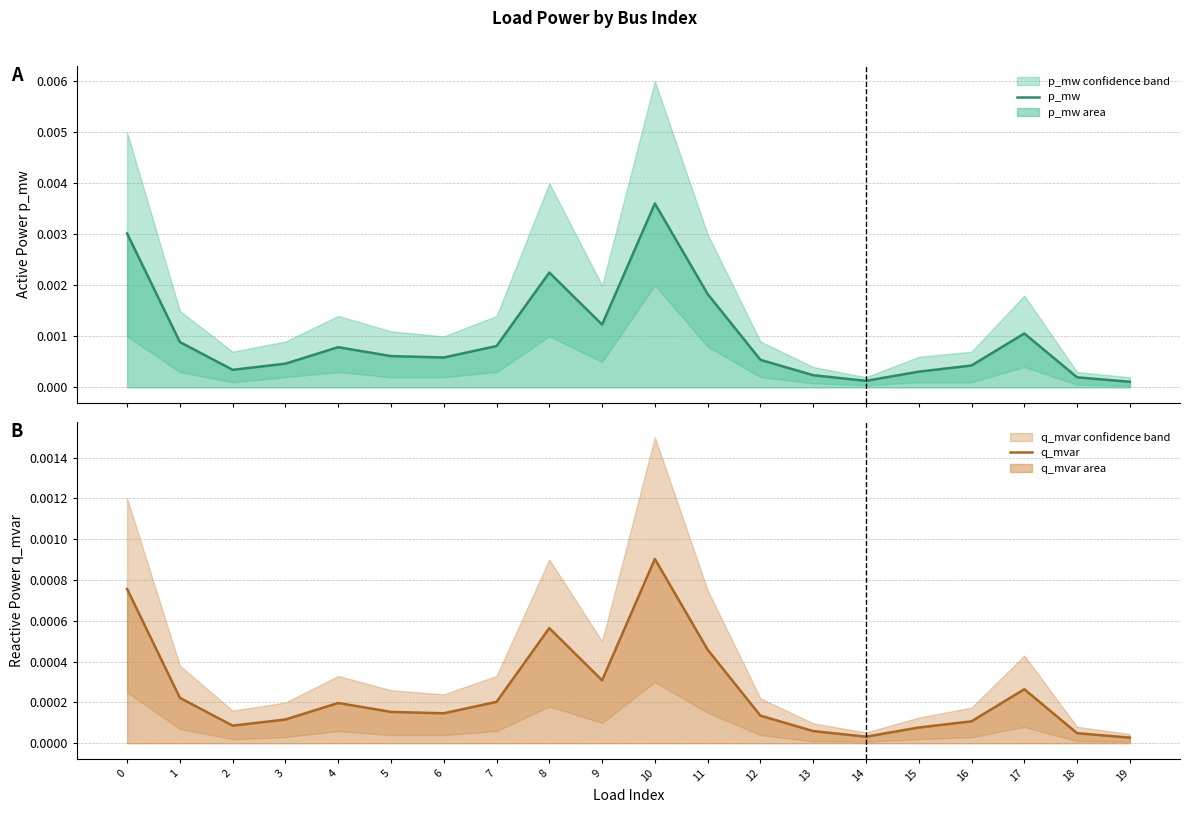

Rank the series at 8 from lowest to highest value.

q_mvar, p_mw